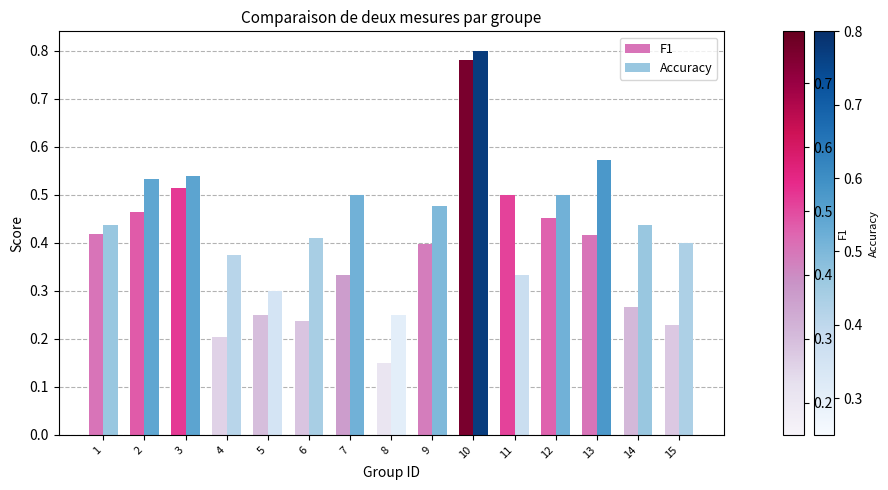

Which category has the highest value in the F1 series?

10